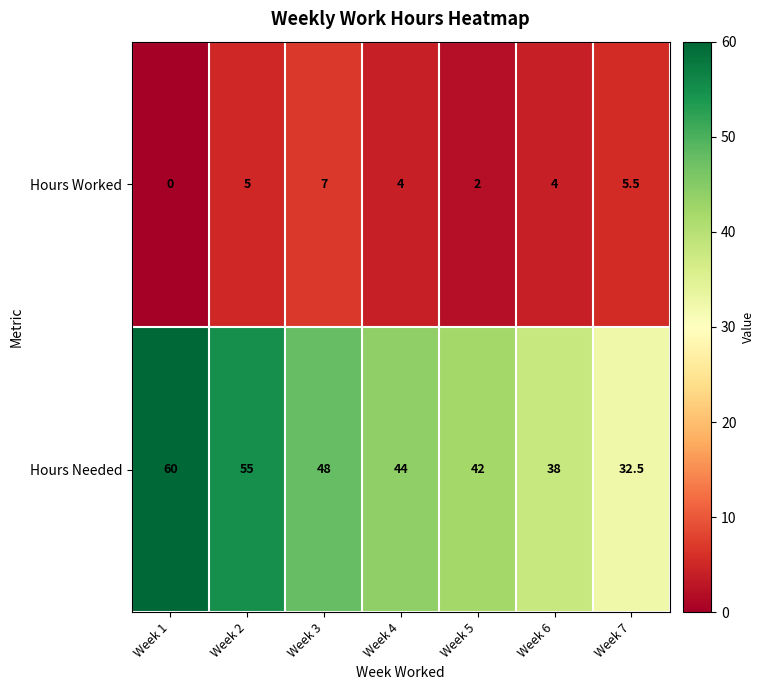

The Hours Worked series shows 2.0 at Week 5. True or false?

True